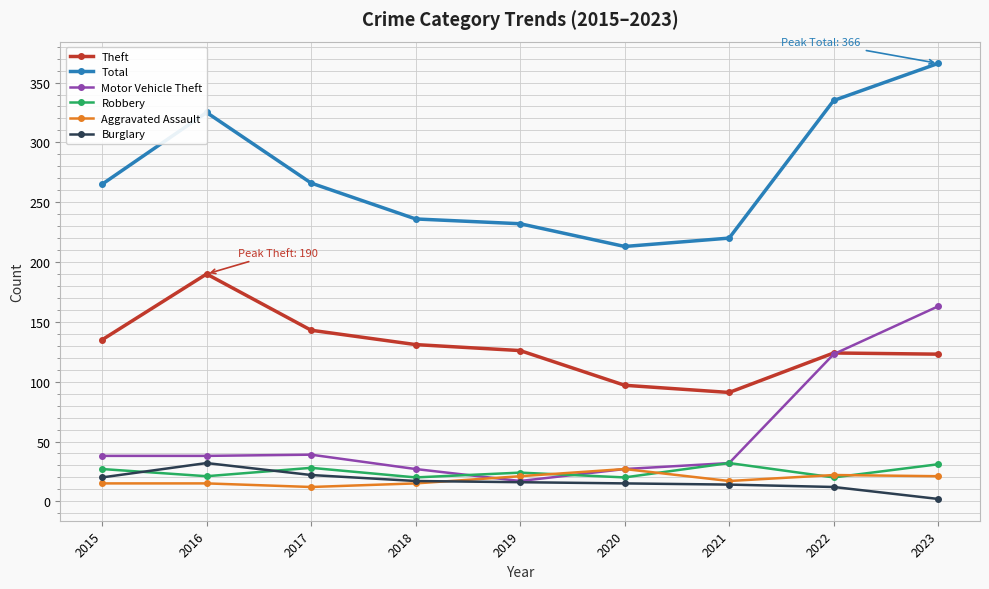

Which series ends up on top after the final intersection of Burglary and Aggravated Assault?

Aggravated Assault